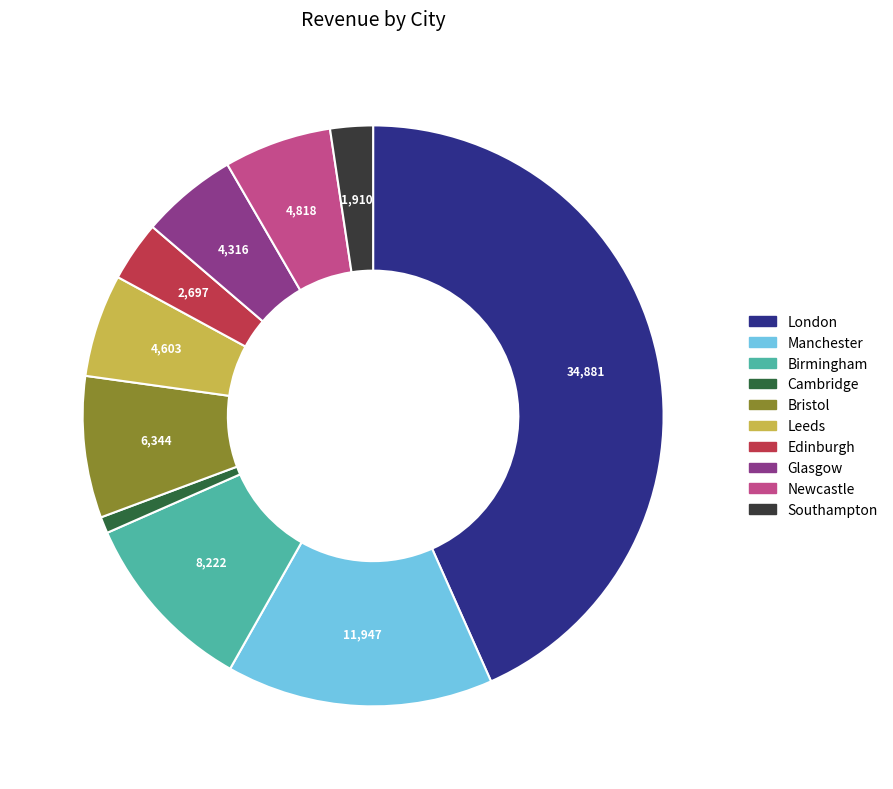

Is it true that Edinburgh is 14% of the pie?

False